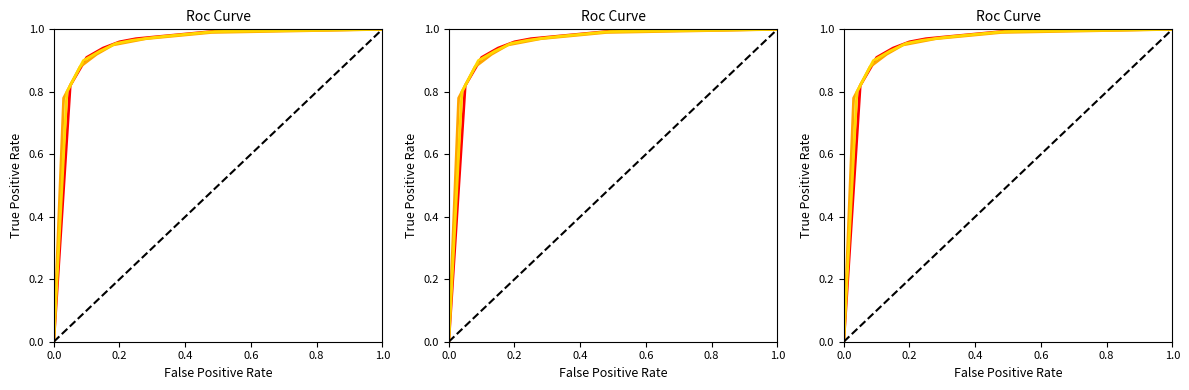

How many categories are shown in the chart?

12